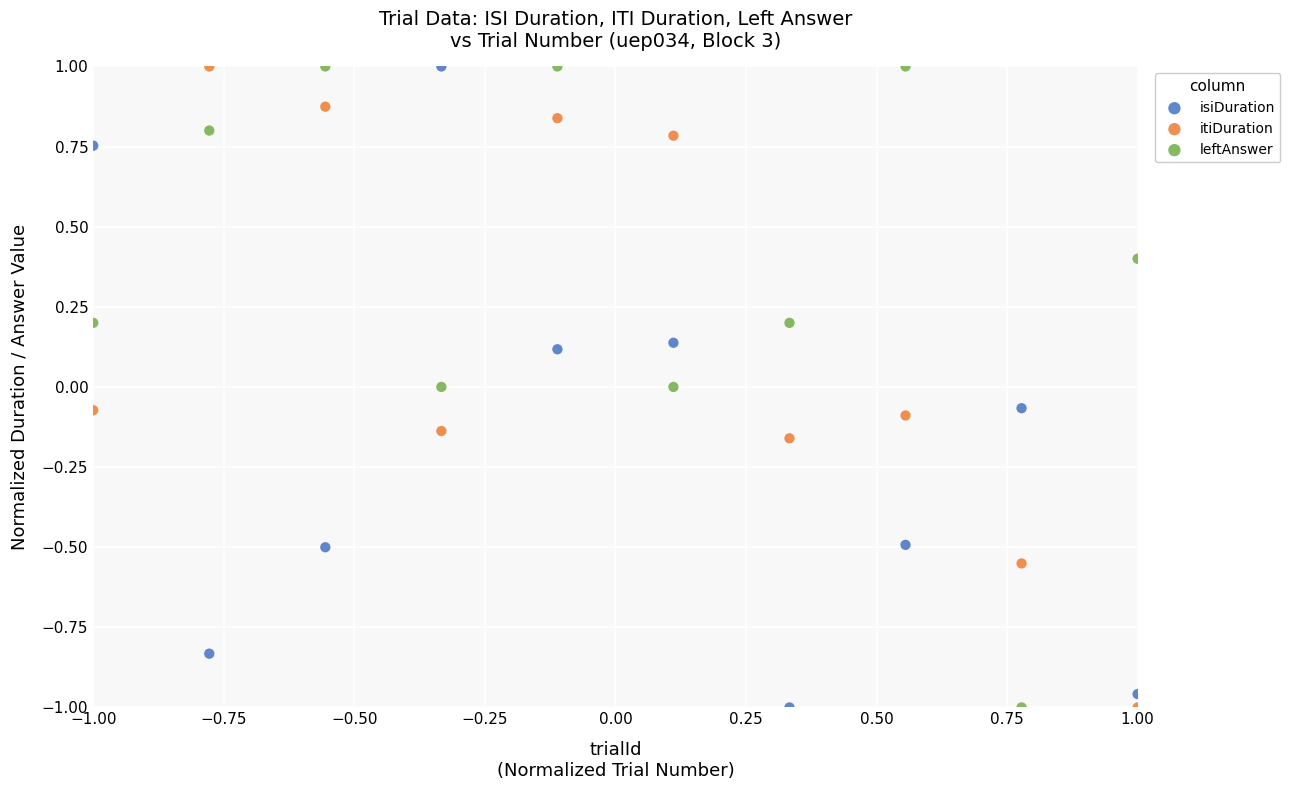

What is the X range (max minus min) for the scatter plot?

2.0